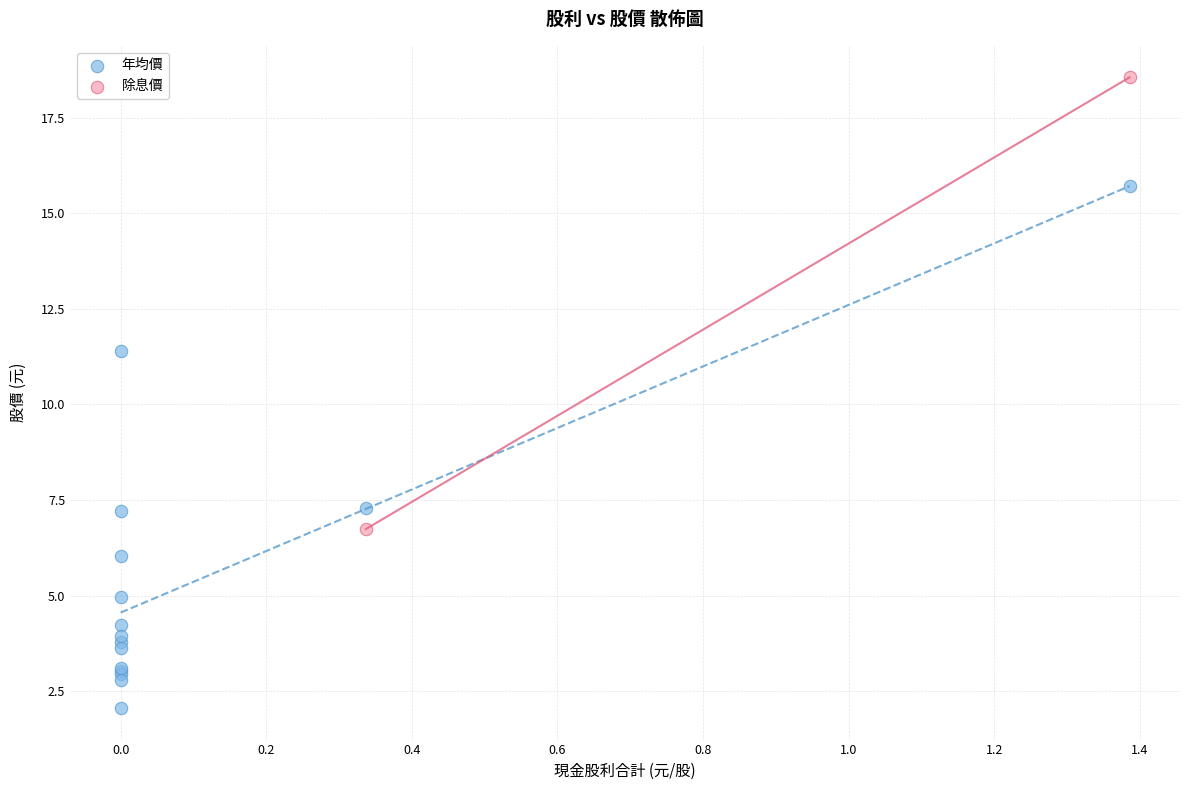

What are all the series names shown in the legend?

年均價, 除息價